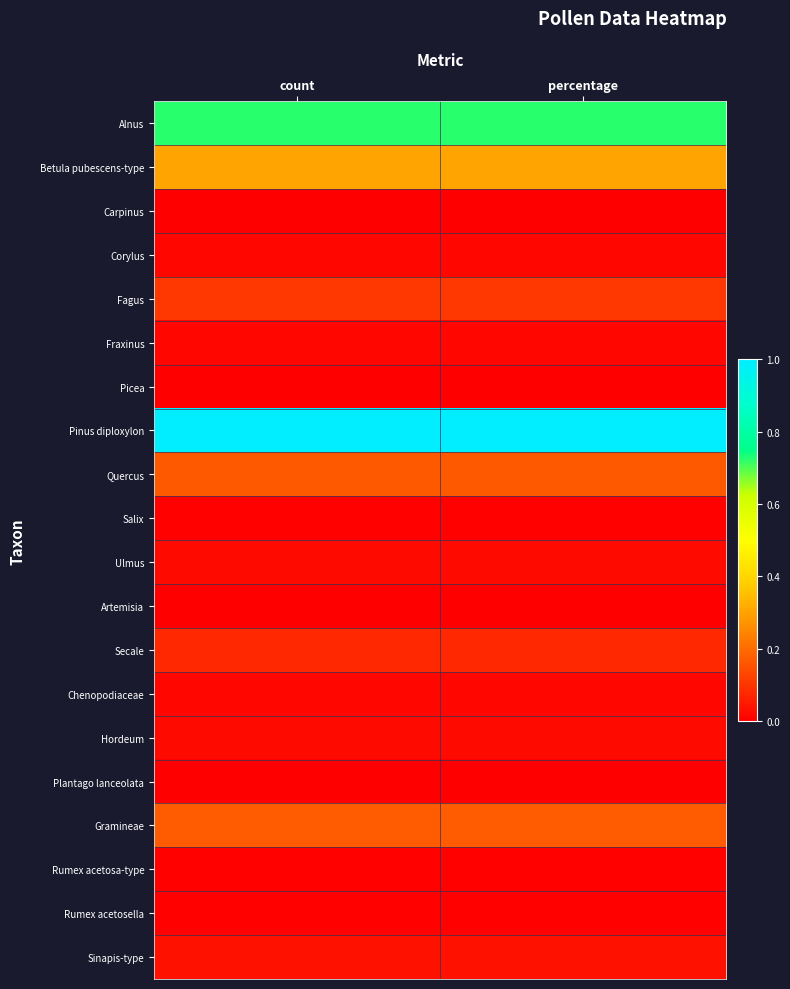

What is the total value across all series at count?

2.7